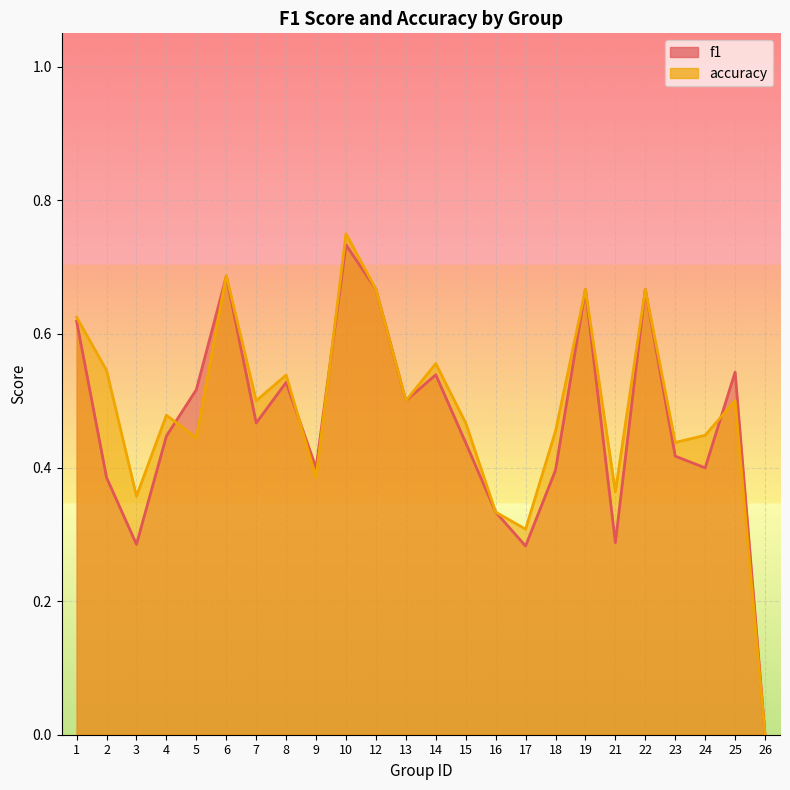

What is the average value of the accuracy_line series?

0.5